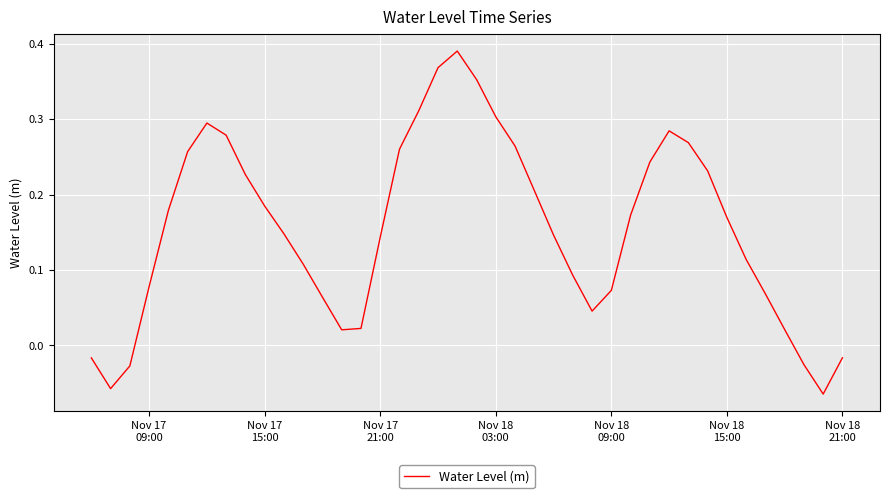

What is the difference between the maximum and minimum values?

0.5